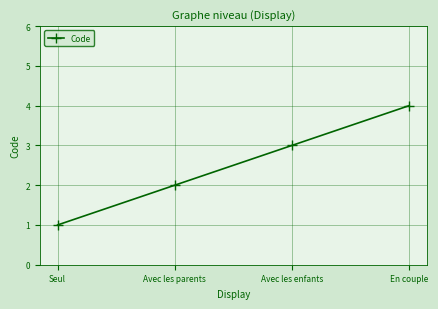

What is the approximate value at En couple?

4